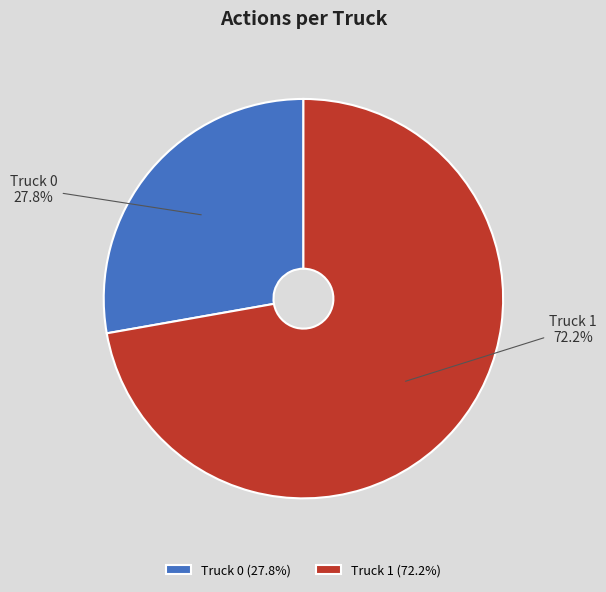

To the nearest percent, what is the average slice percentage?

50%